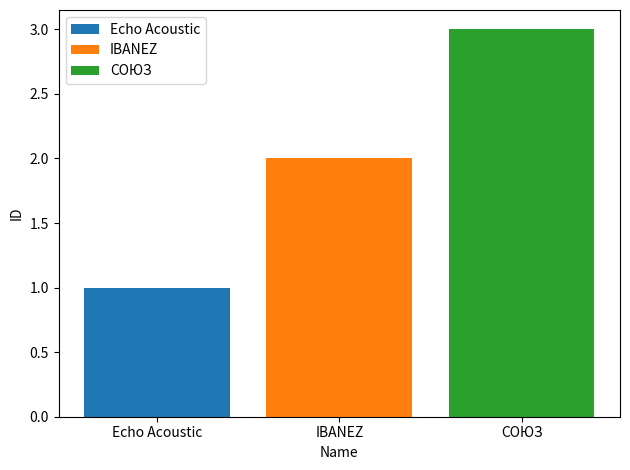

How many series are shown in this chart?

3